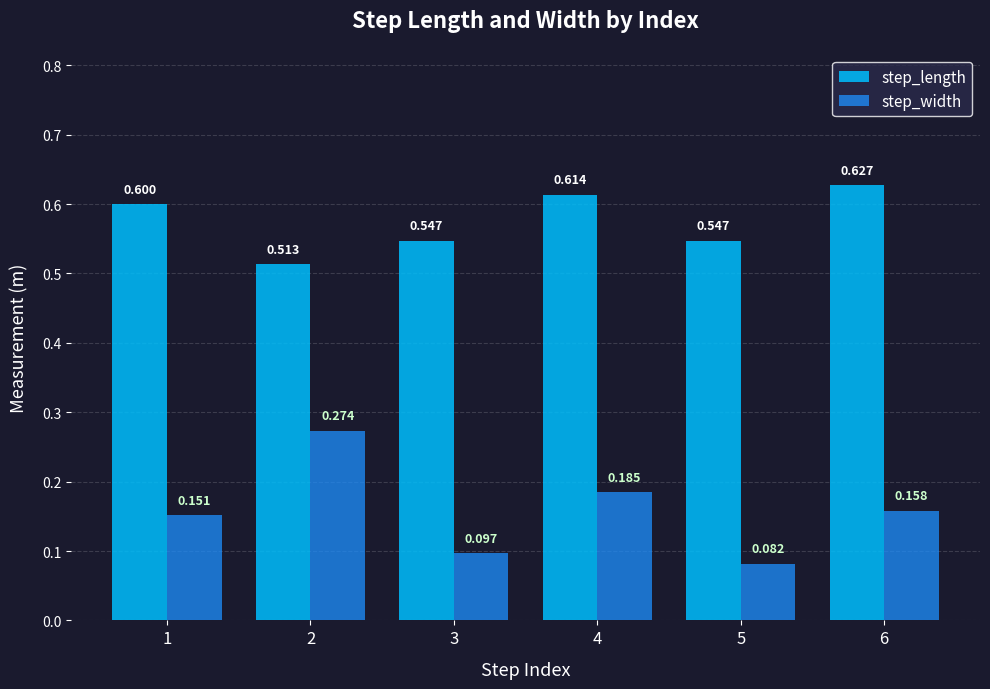

Which series has the widest spread of values?

step_width